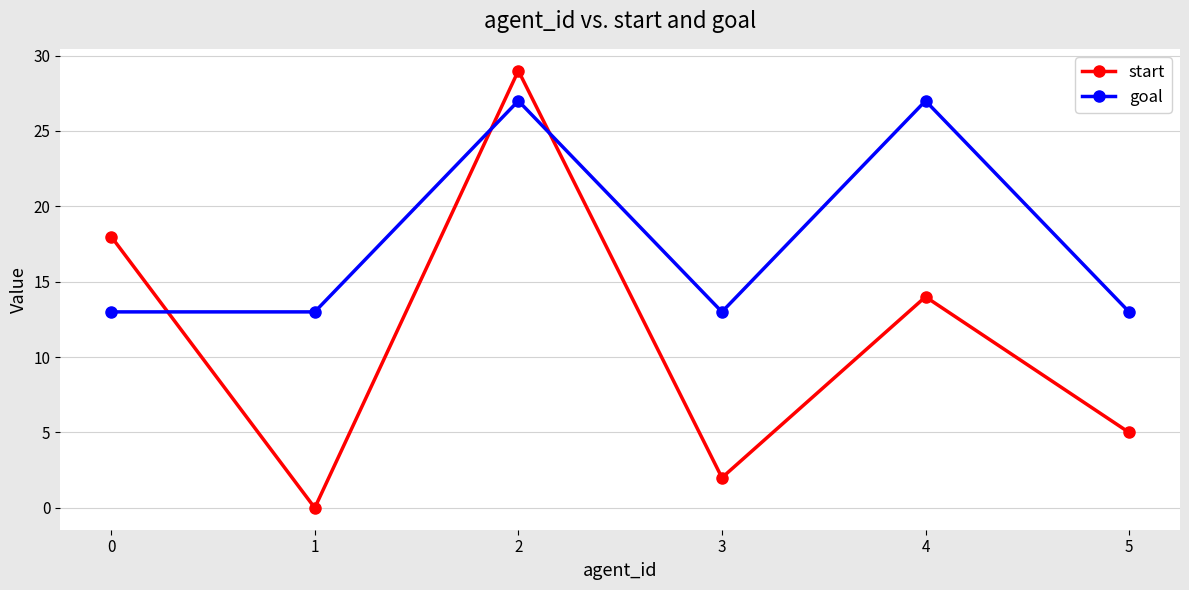

After their last crossing, which series has the higher values: goal or start?

goal